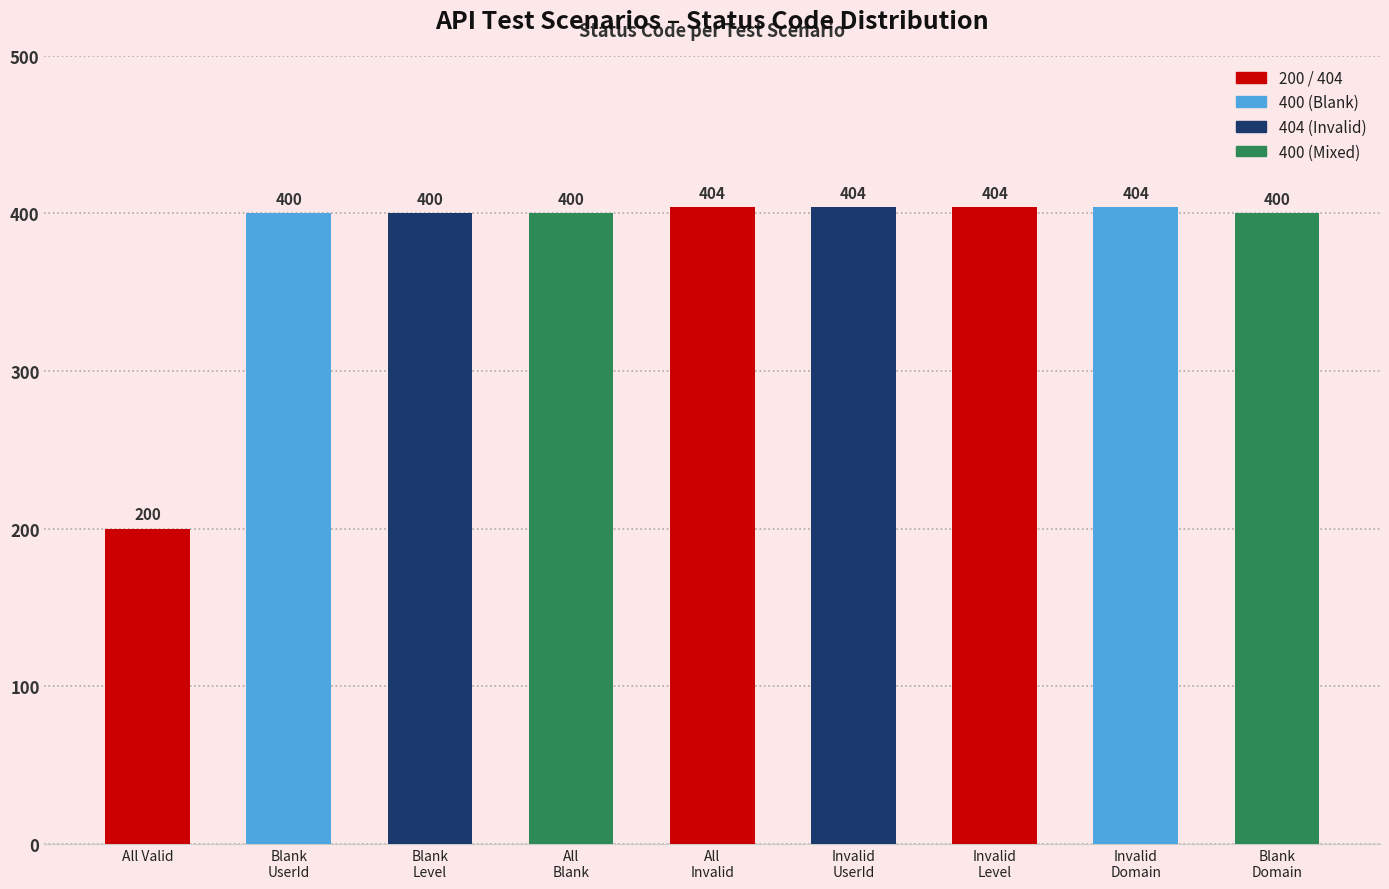

What is the average value?

380